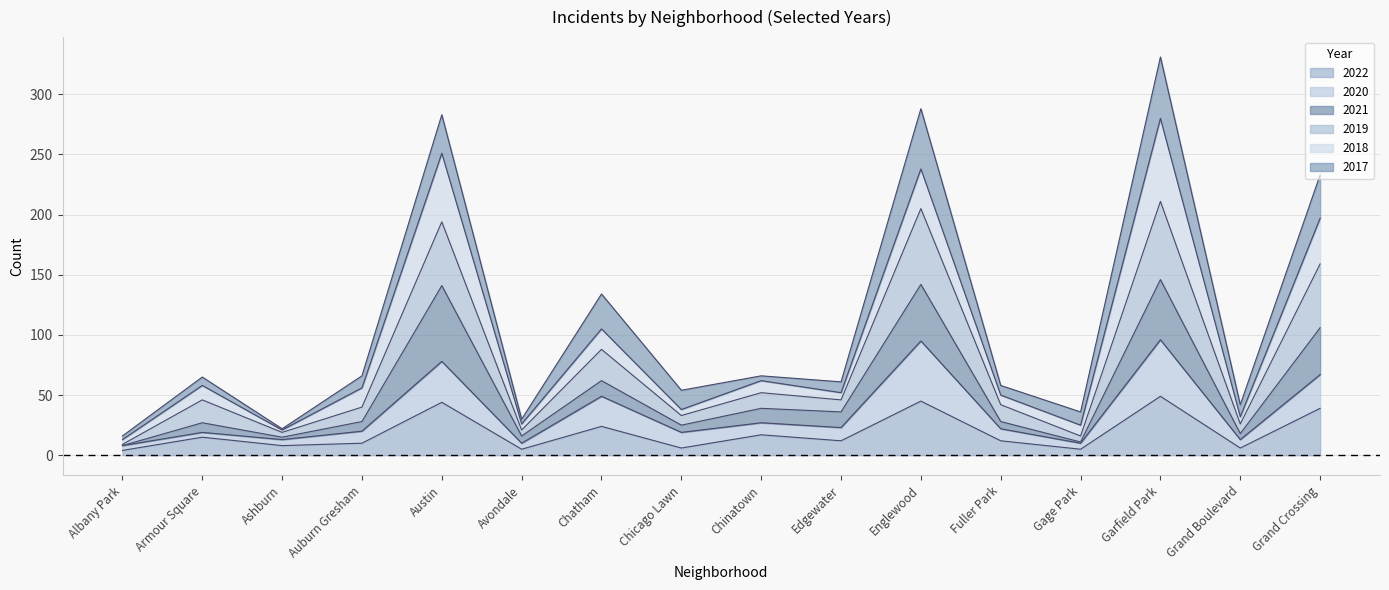

What is the total value across all series at Chatham?

134